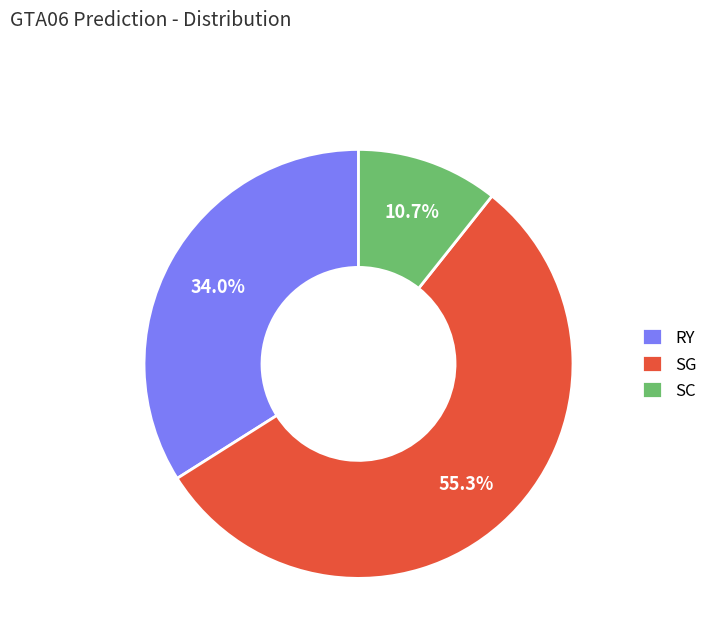

What percentage is the SG slice, to the nearest percent?

55%